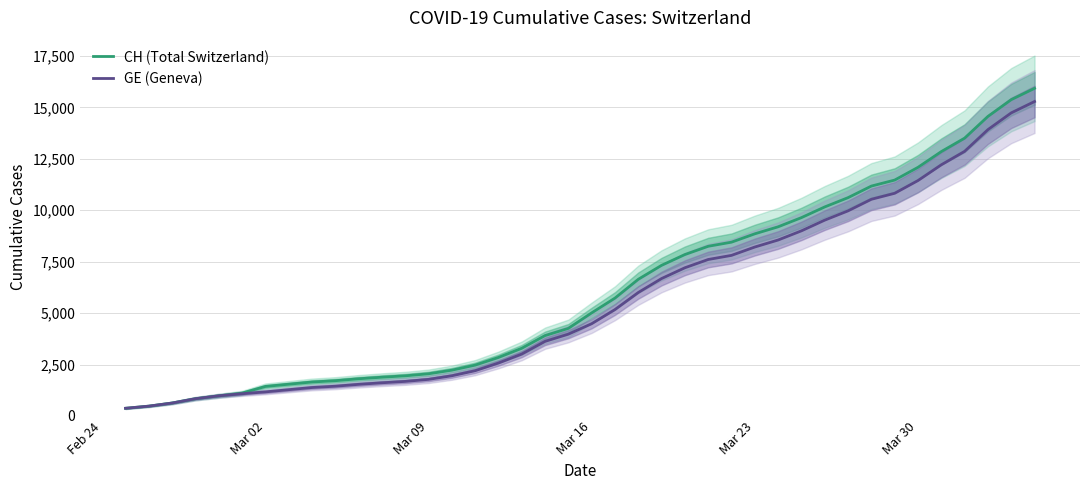

How many lines are shown in the chart?

2